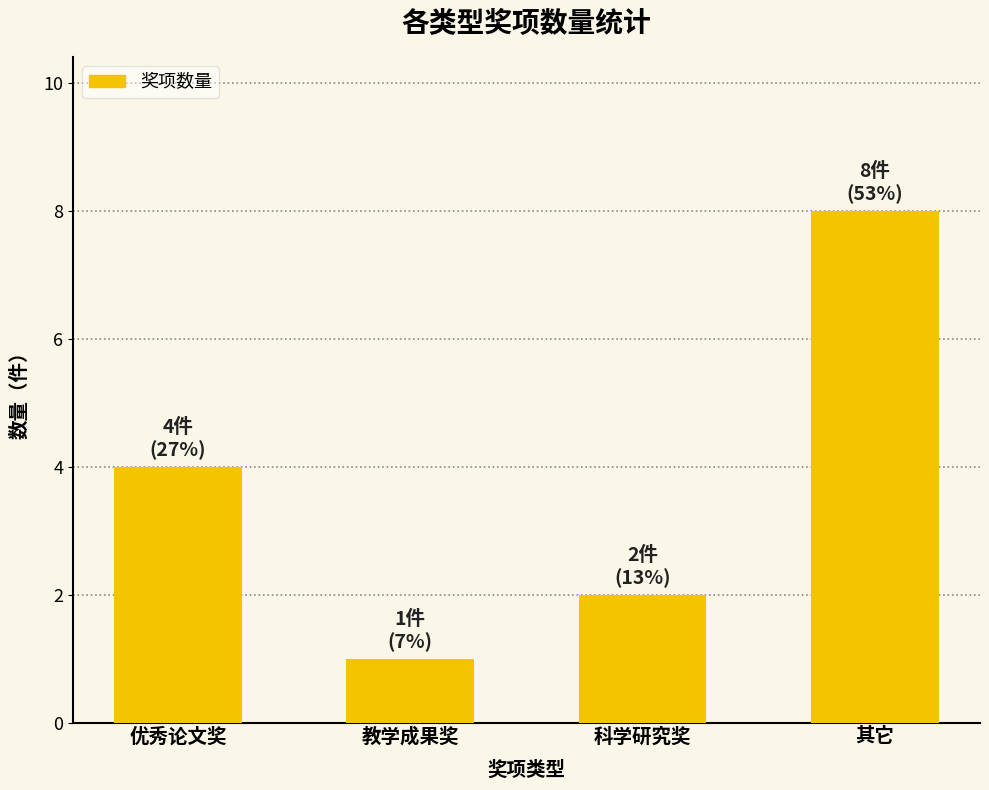

What is the approximate value at 优秀论文奖?

4